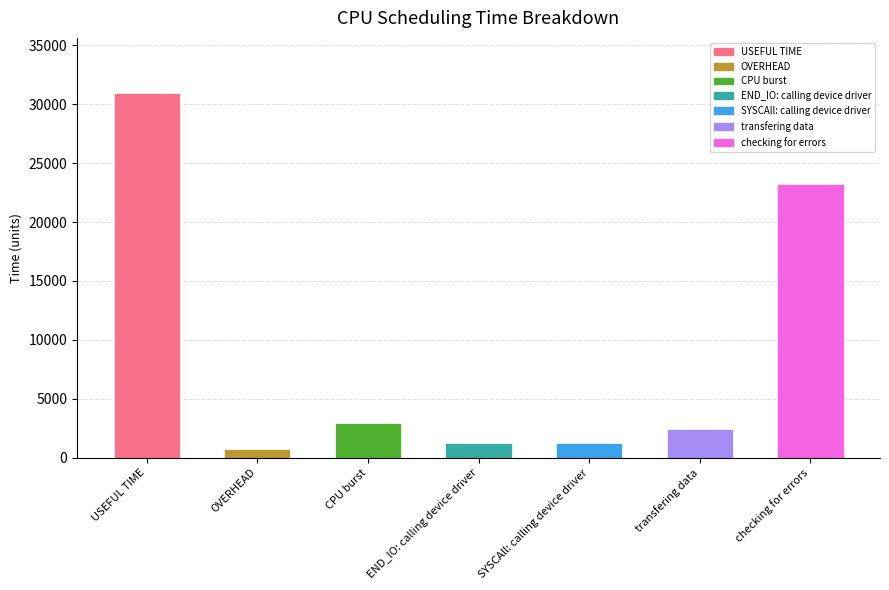

What position from the left is USEFUL TIME?

1